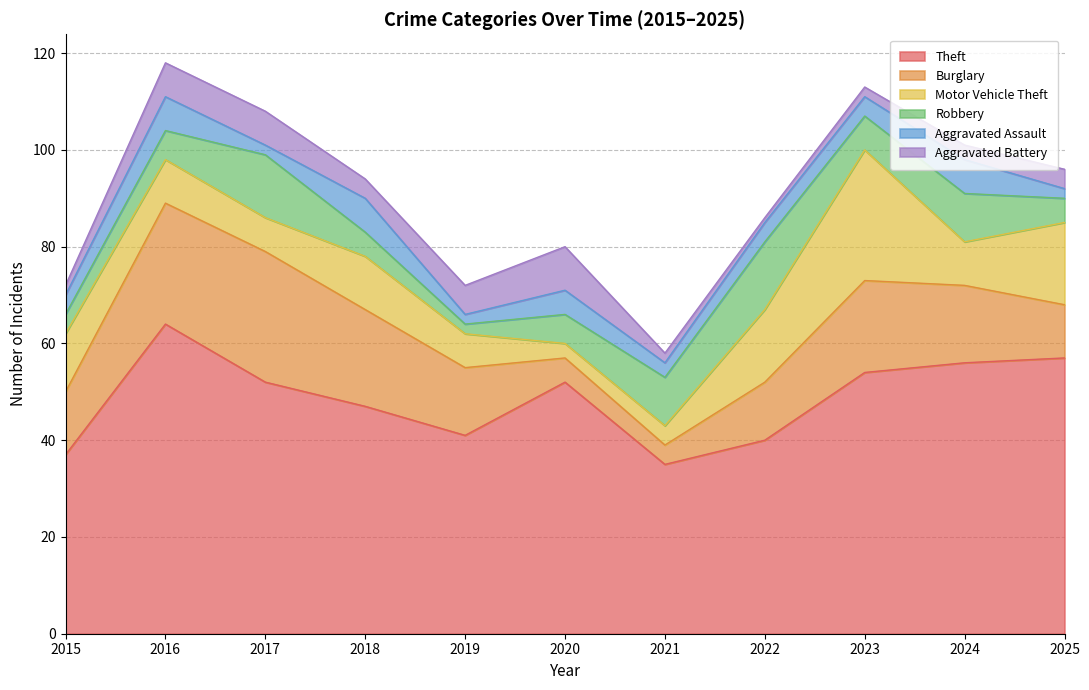

Reading left to right, what are all the values shown in this chart?

Theft: 37	64	52	47	41	52	35	40	54	56	57
Burglary: 13	25	27	20	14	5	4	12	19	16	11
Motor Vehicle Theft: 12	9	7	11	7	3	4	15	27	9	17
Robbery: 4	6	13	5	2	6	10	14	7	10	5
Aggravated Assault: 4	7	2	7	2	5	3	4	4	7	2
Aggravated Battery: 2	7	7	4	6	9	2	1	2	3	4